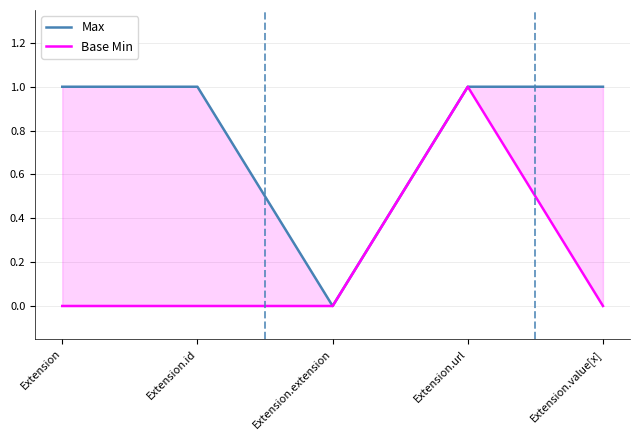

Rank the series at Extension.value[x] from highest to lowest value.

Max, Base Min